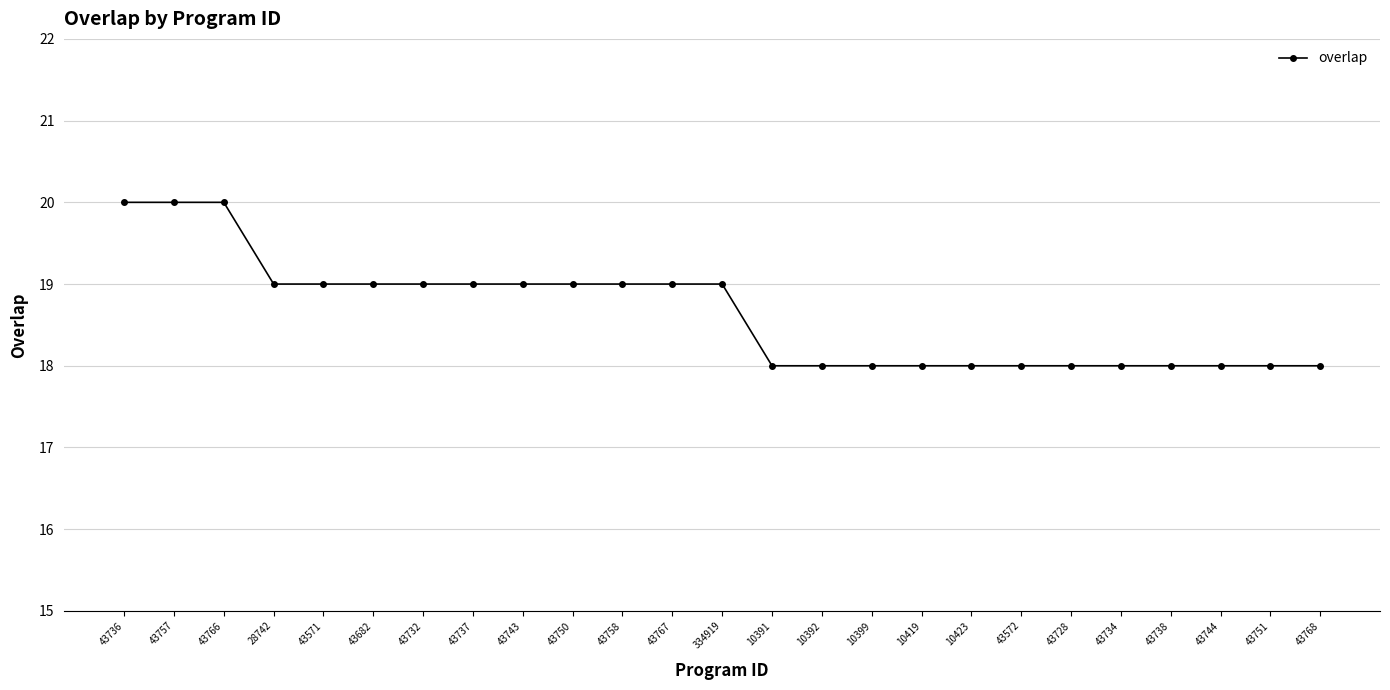

Where does the data first go above 19?

43736